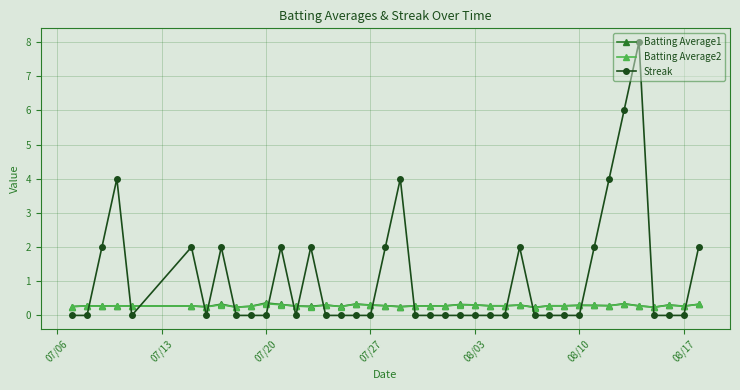

After their last crossing, which series has the higher values: Streak or Batting Average1?

Streak